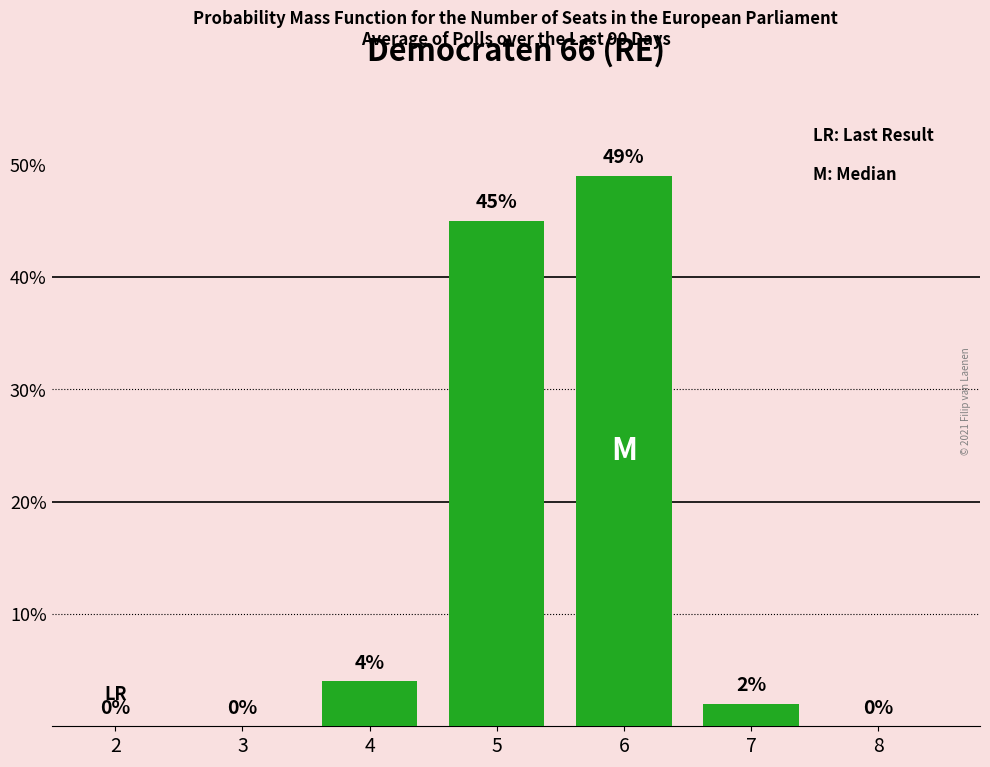

Reading left to right, what are all the values shown in this chart?

2=0	3=0	4=4	5=45	6=49	7=2	8=0